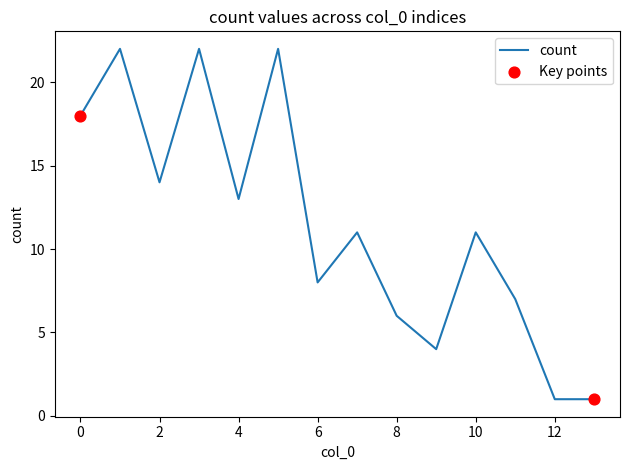

What is the maximum value shown in the chart?

22